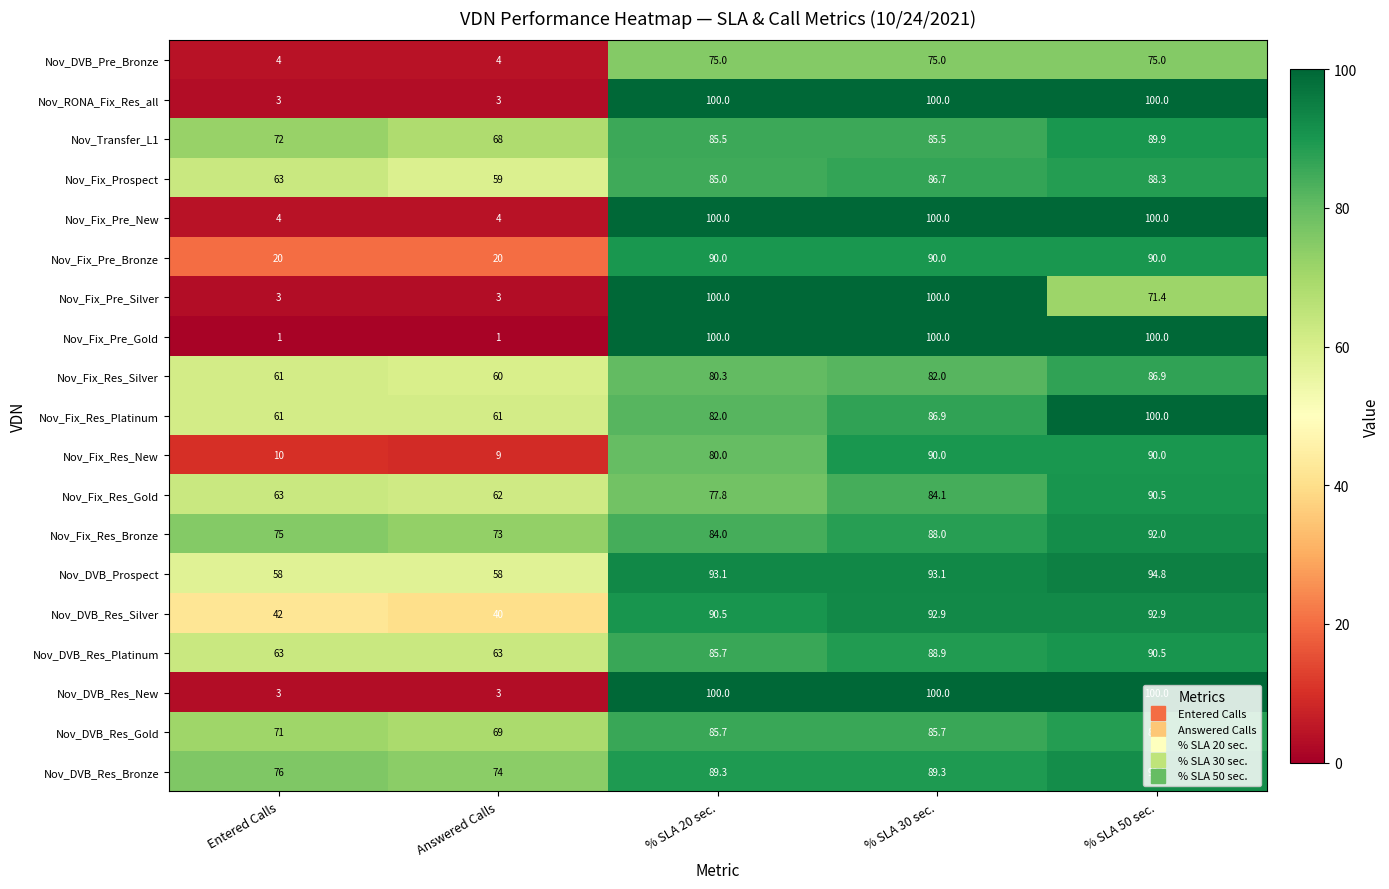

Which series has the widest spread of values?

Nov_Fix_Pre_Gold